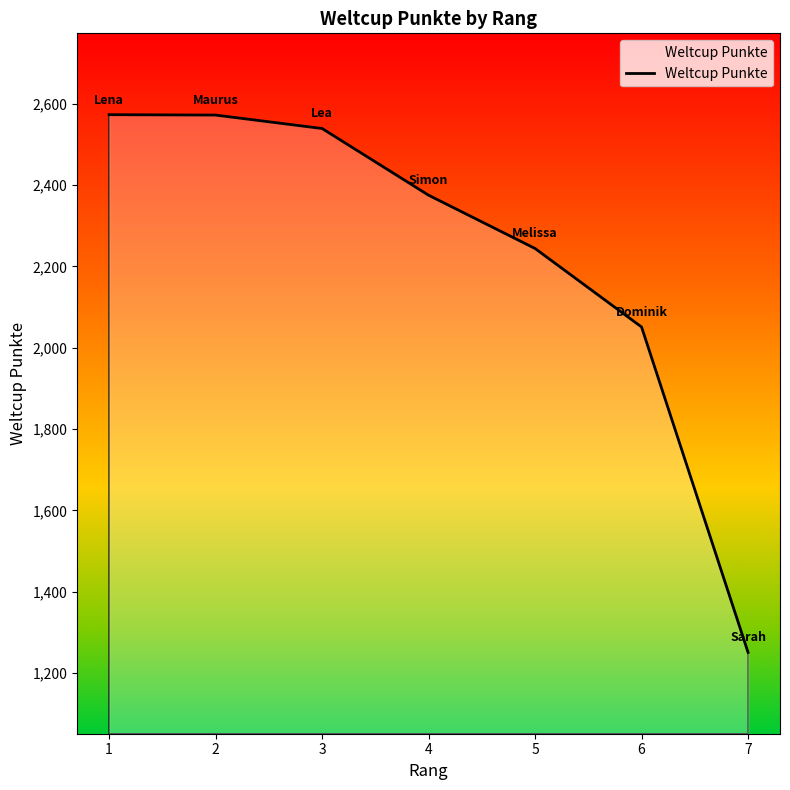

Where does the data first go above 2375?

1